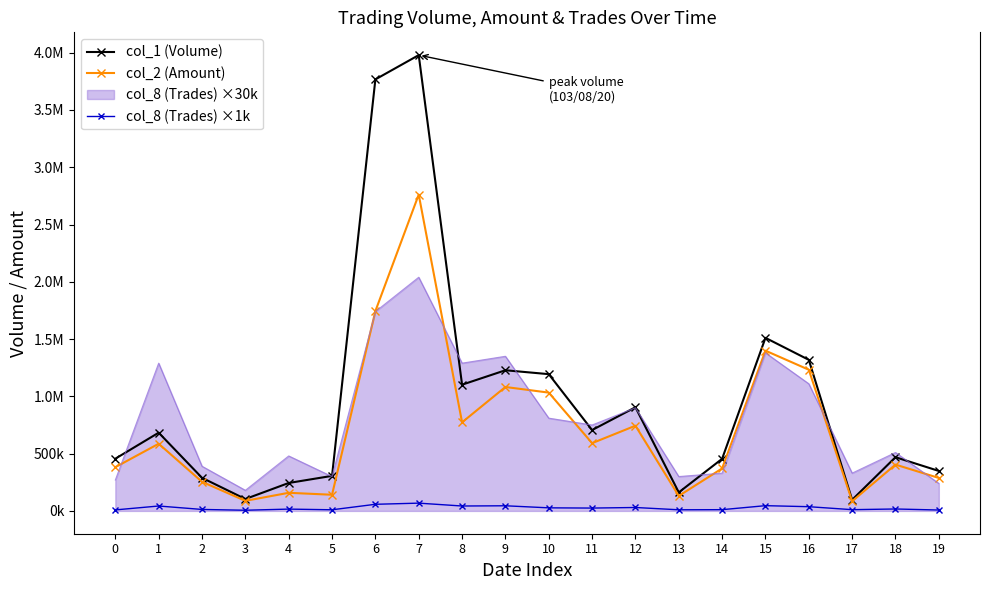

What is the sum of all col_2 (Amount) values?

14250780